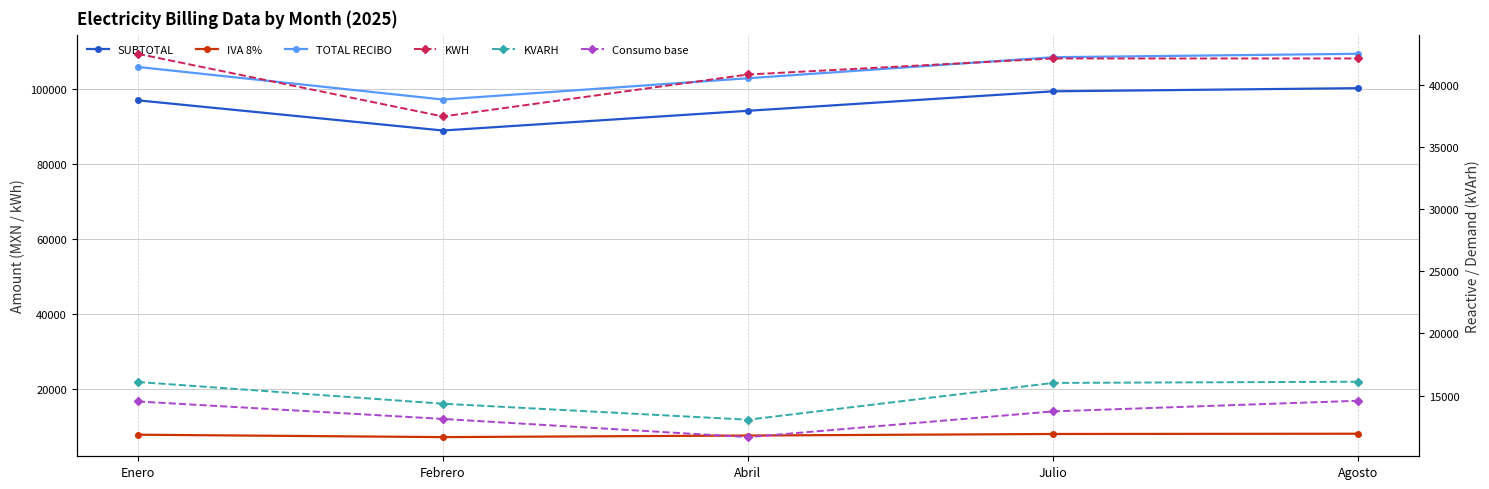

In KVARH, how many points are lower than both neighbors (excluding endpoints)?

1